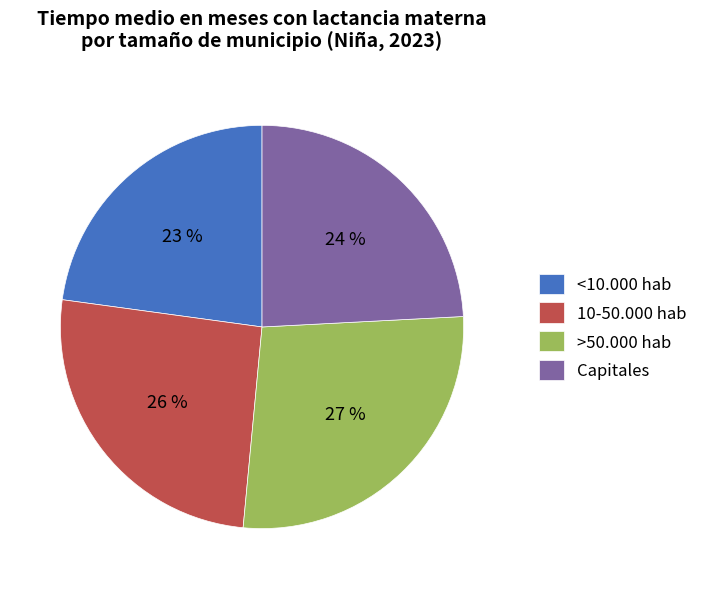

Is it true that <10.000 hab is 13% of the pie?

False